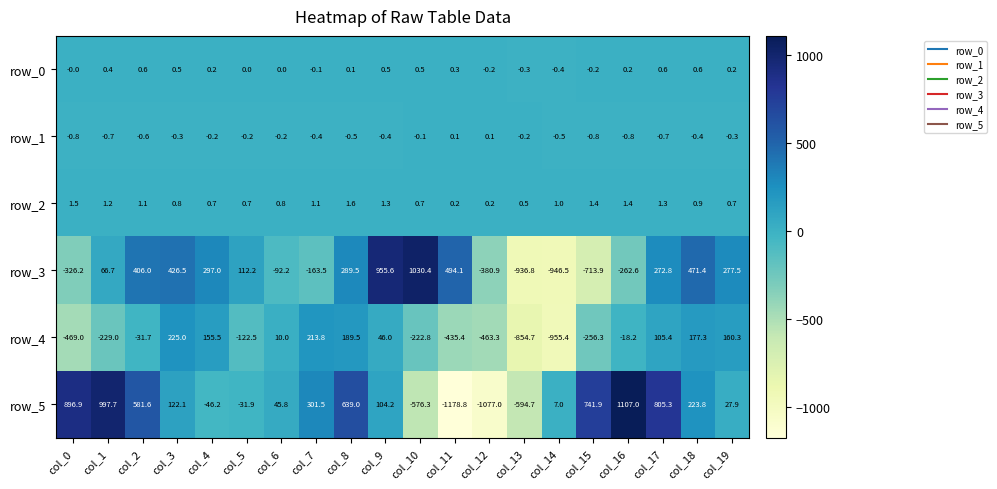

Is it true that row_4 equals 213.8 at col_7?

True